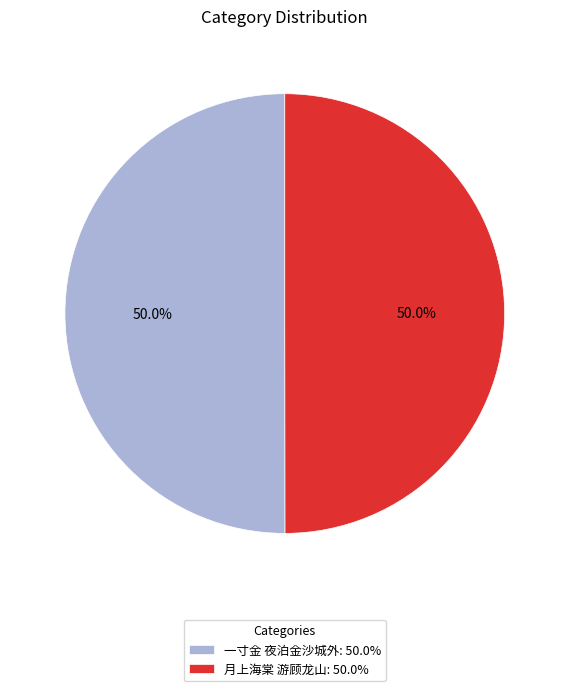

Approximately how many times larger is the value at 一寸金 夜泊金沙城外: 50.0% compared to 月上海棠 游顾龙山: 50.0%?

1.0